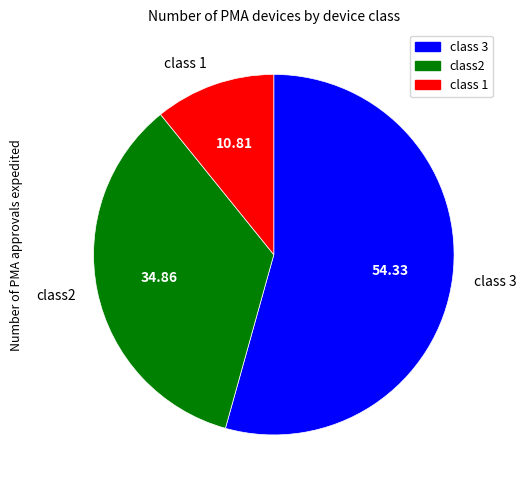

Combined, do class2 and class 1 account for over 50%?

No